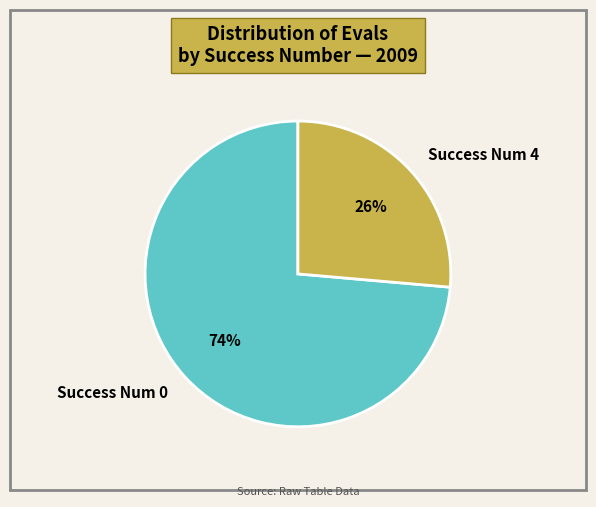

How many segments does this pie chart have?

2